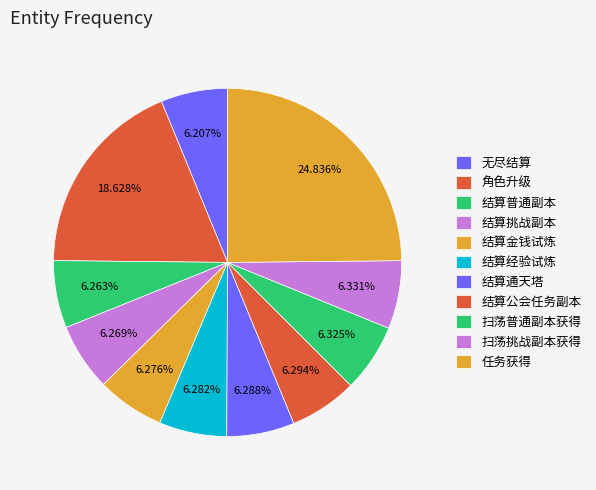

How many segments does this pie chart have?

11